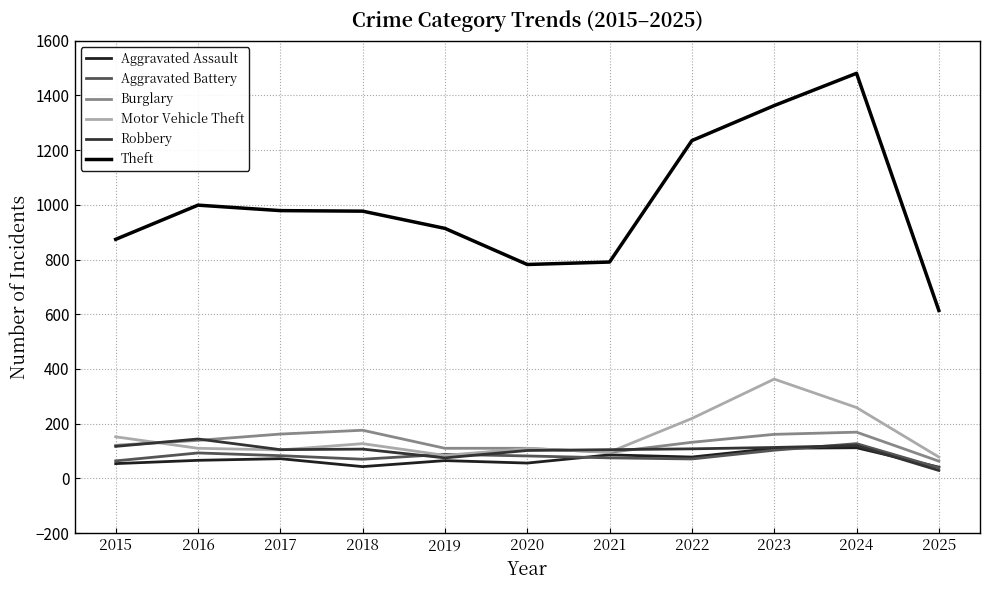

How many lines are shown in the chart?

6